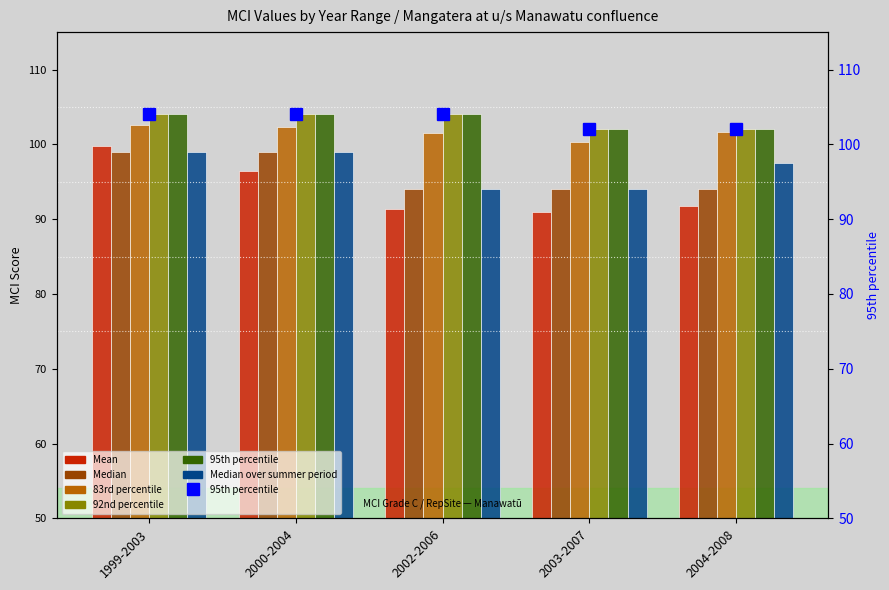

What is the total value across all series at 2003-2007?

583.2